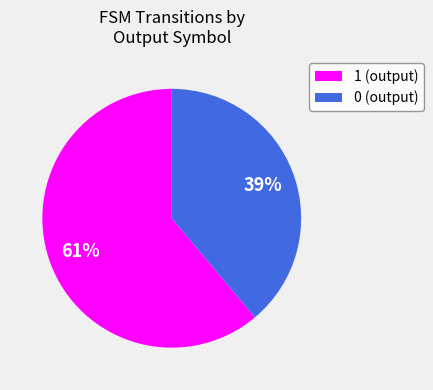

Which category has the biggest portion of the pie?

1